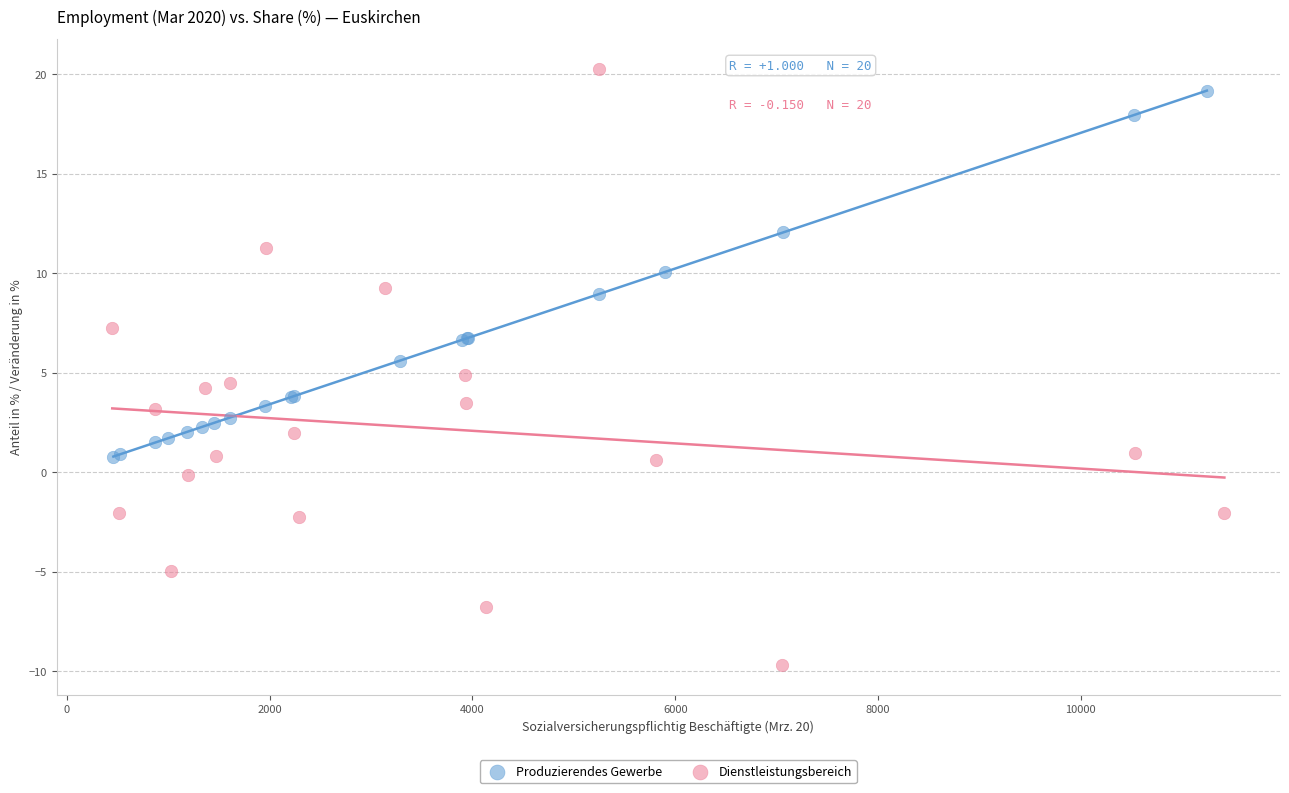

Which series reaches the minimum Y coordinate?

Dienstleistungsbereich